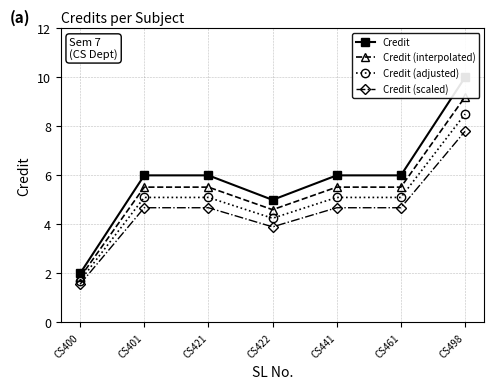

Reading left to right, extract all data points from this chart.

Credit: 2.0	6.0	6.0	5.0	6.0	6.0	10.0
Credit (interpolated): 1.8	5.5	5.5	4.6	5.5	5.5	9.2
Credit (adjusted): 1.7	5.1	5.1	4.2	5.1	5.1	8.5
Credit (scaled): 1.6	4.7	4.7	3.9	4.7	4.7	7.8